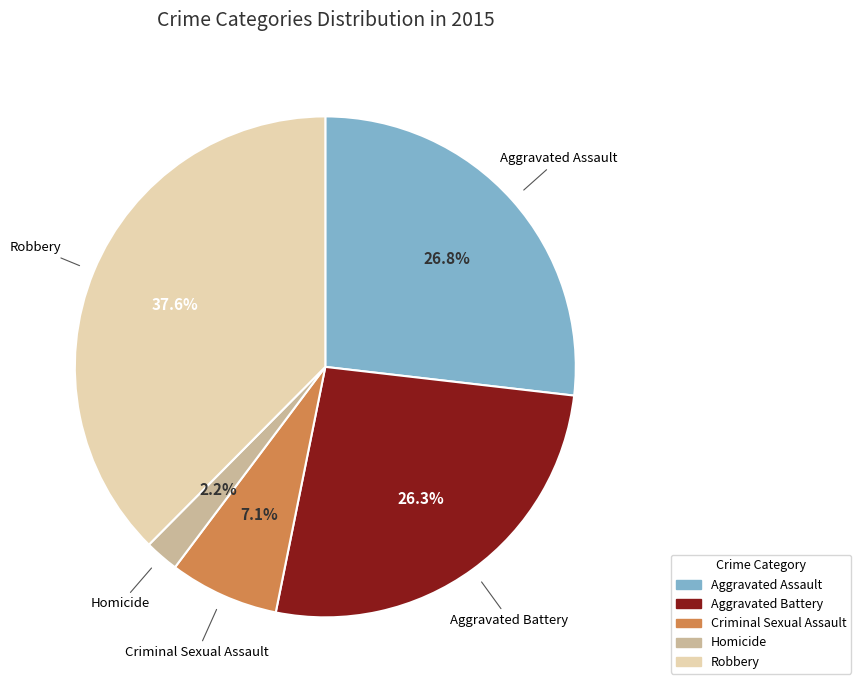

What percentage is the Aggravated Battery slice, to the nearest percent?

26%